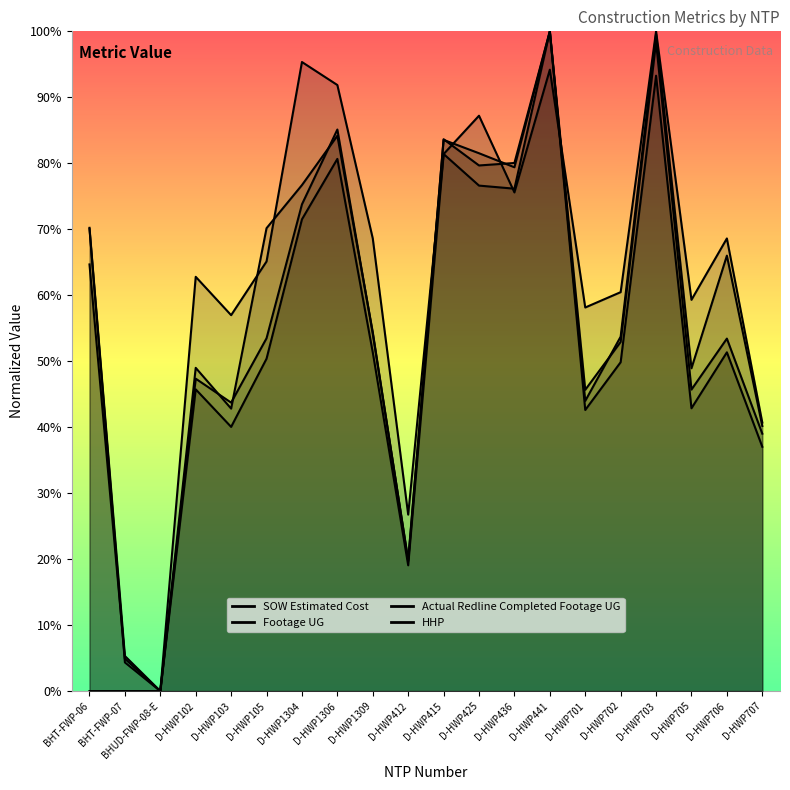

Which category has the lowest value across all series?

BHUD-FWP-08-E